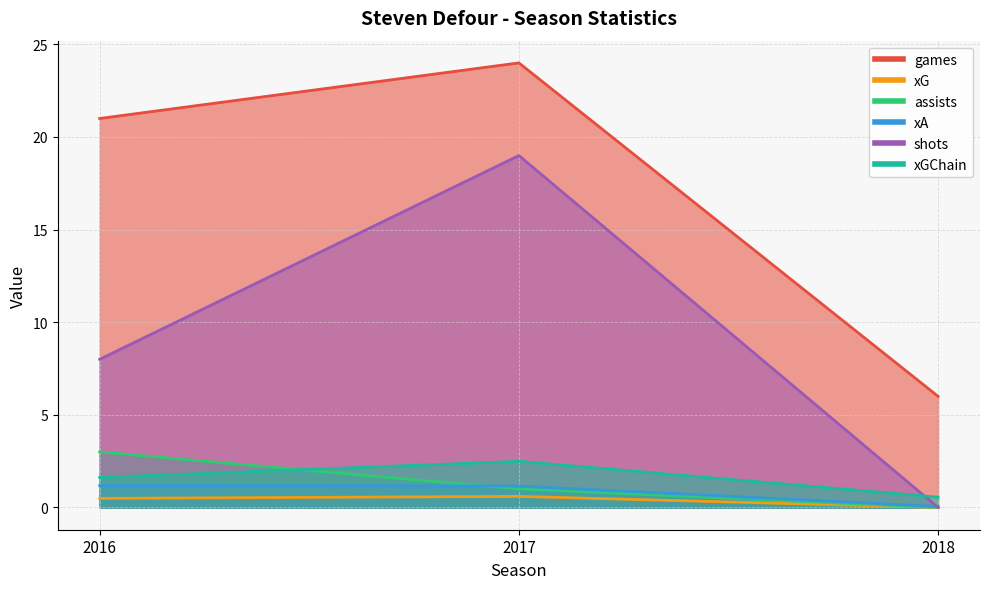

At which category is the sum across all series the highest?

2017